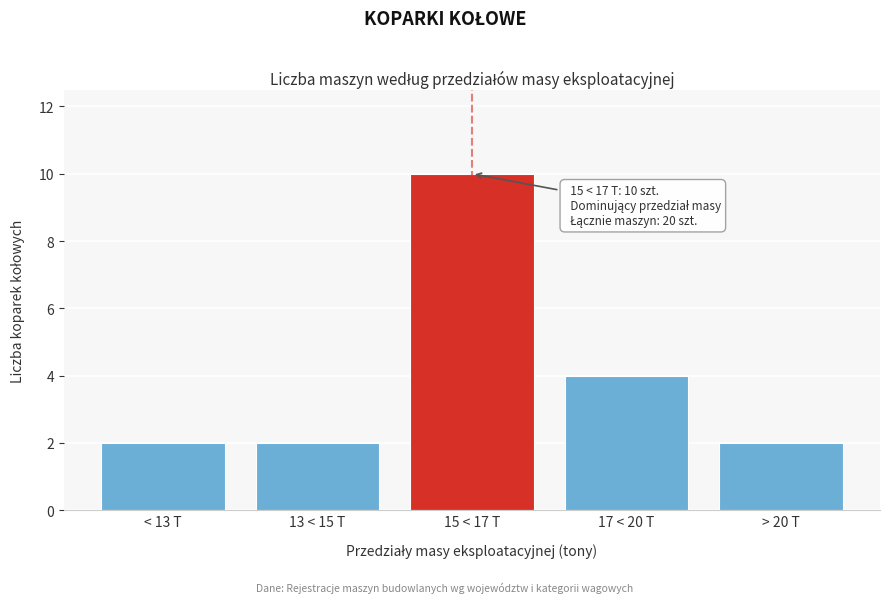

Reading left to right, transcribe all the data shown in this chart.

< 13 T=2	13 < 15 T=2	15 < 17 T=10	17 < 20 T=4	> 20 T=2